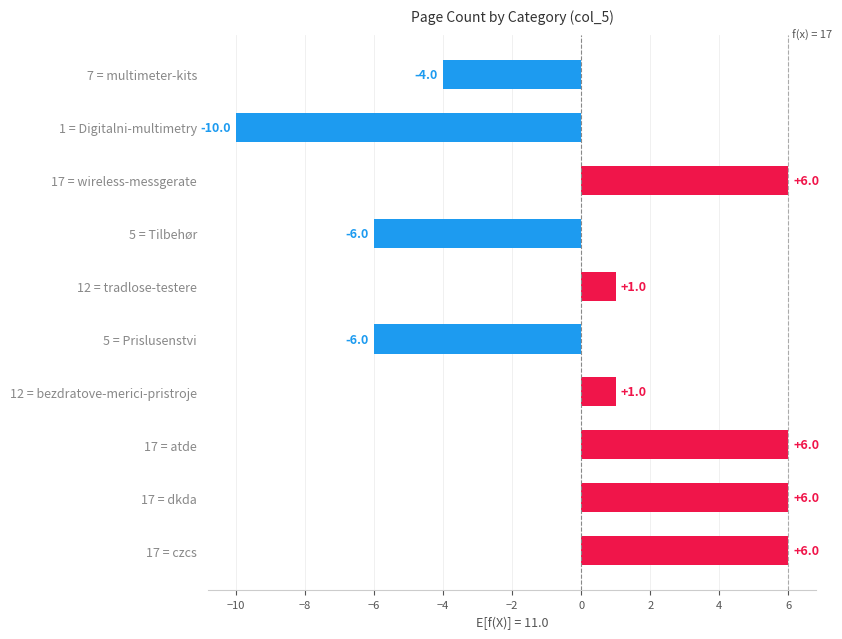

What is the change in value from 17 = dkda to 12 = tradlose-testere?

-5